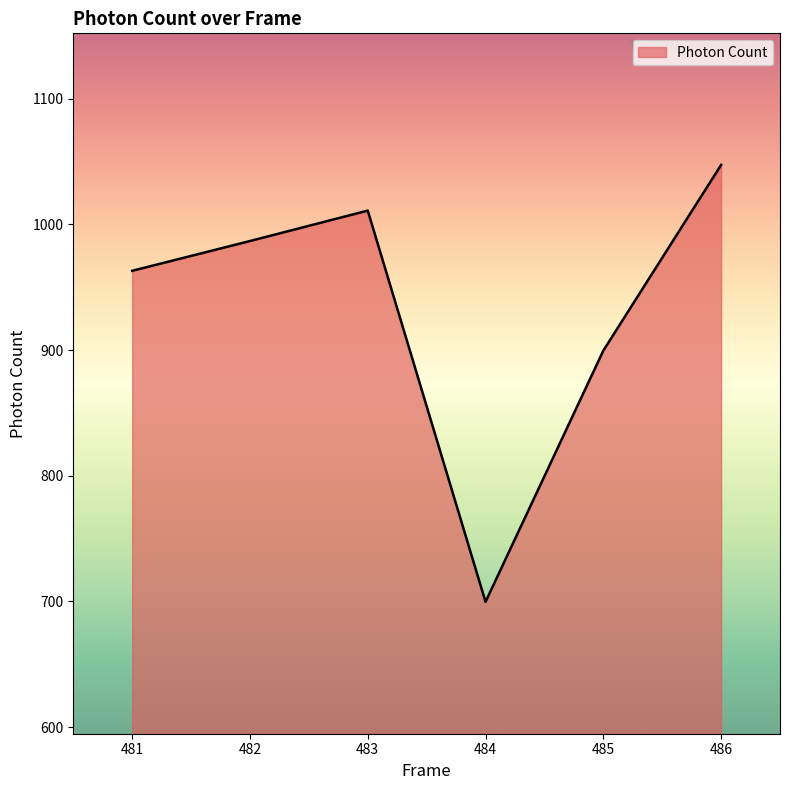

How many categories are shown in the chart?

6